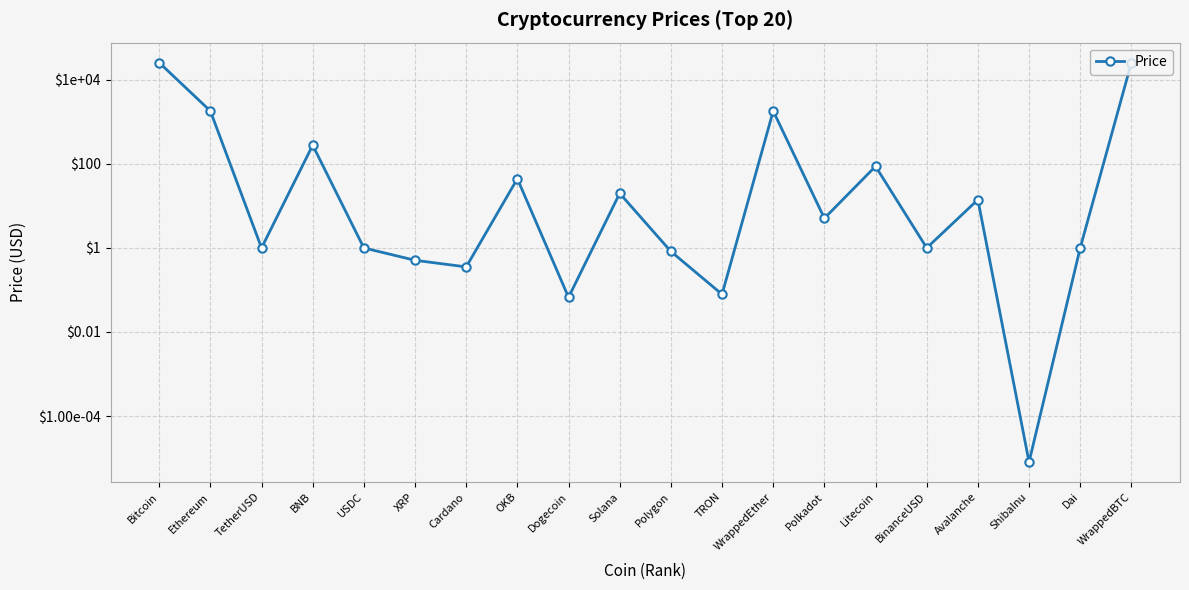

Is this an area chart (filled region under the line)?

No